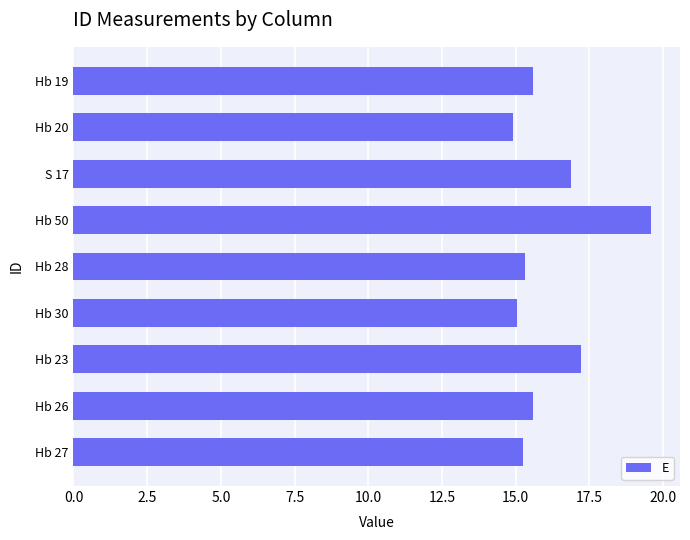

Approximately how many times larger is the value at Hb 26 compared to Hb 27?

1.0